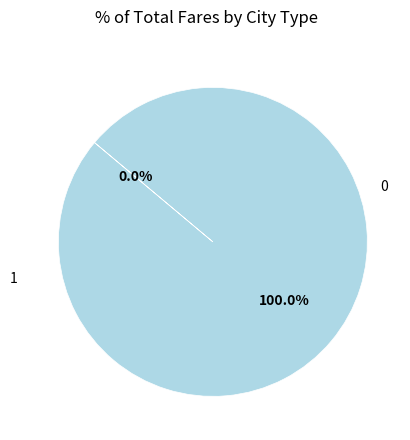

Is there a majority slice in this chart?

Yes